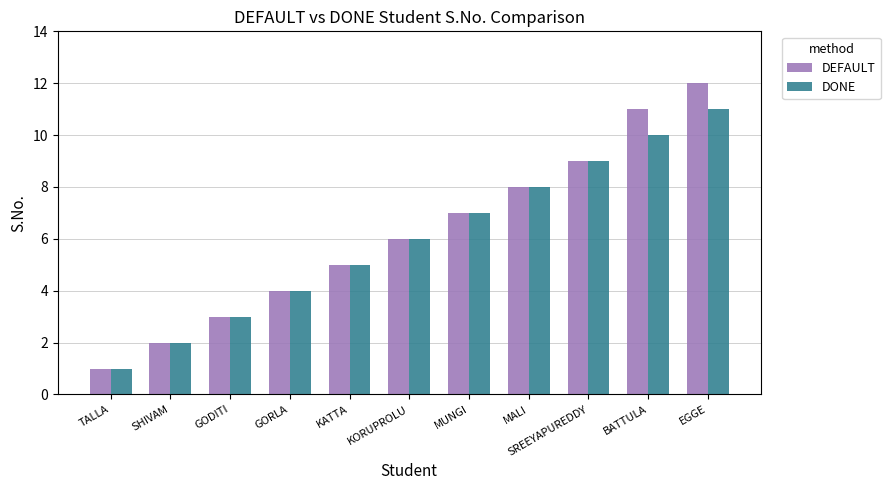

What is the total value across all series at GODITI?

6